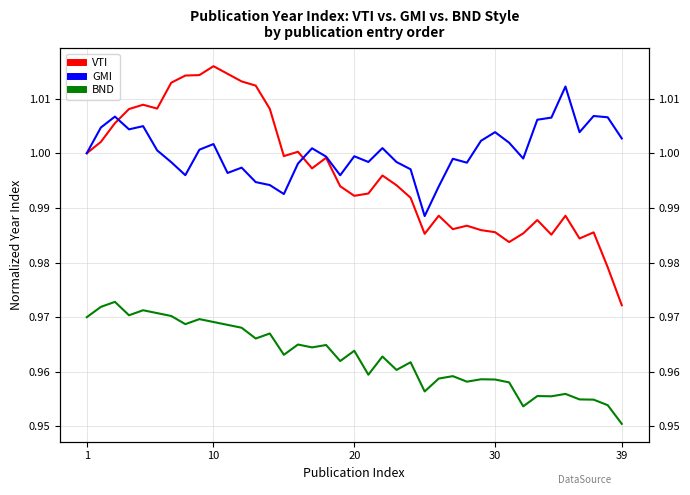

True or false: VTI and BND cross at least once.

False